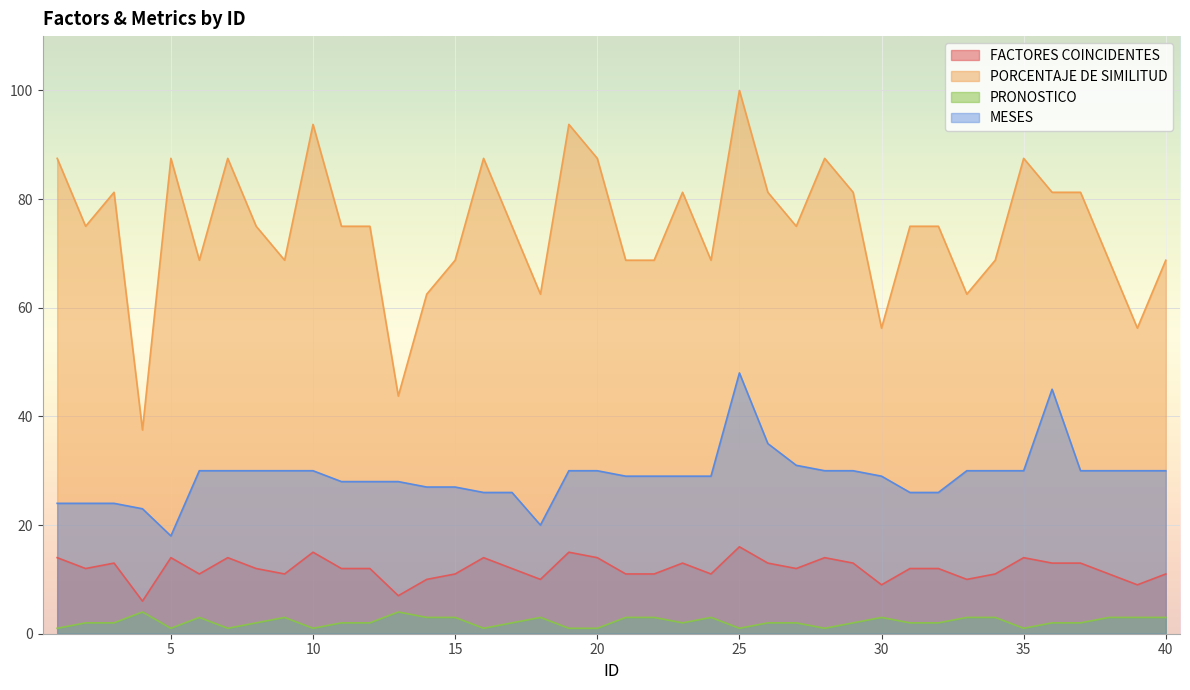

Which category has the highest value in the PRONOSTICO series?

4